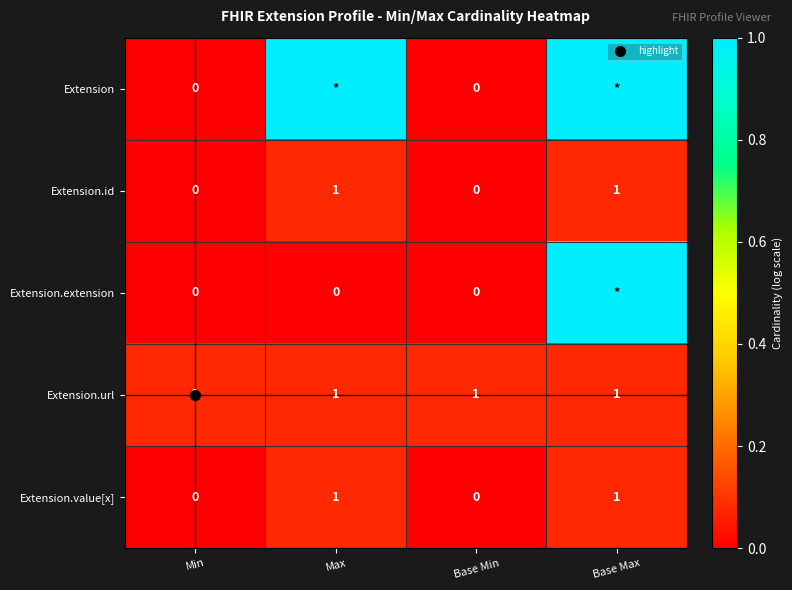

How many positive values does the Extension.extension series have?

1